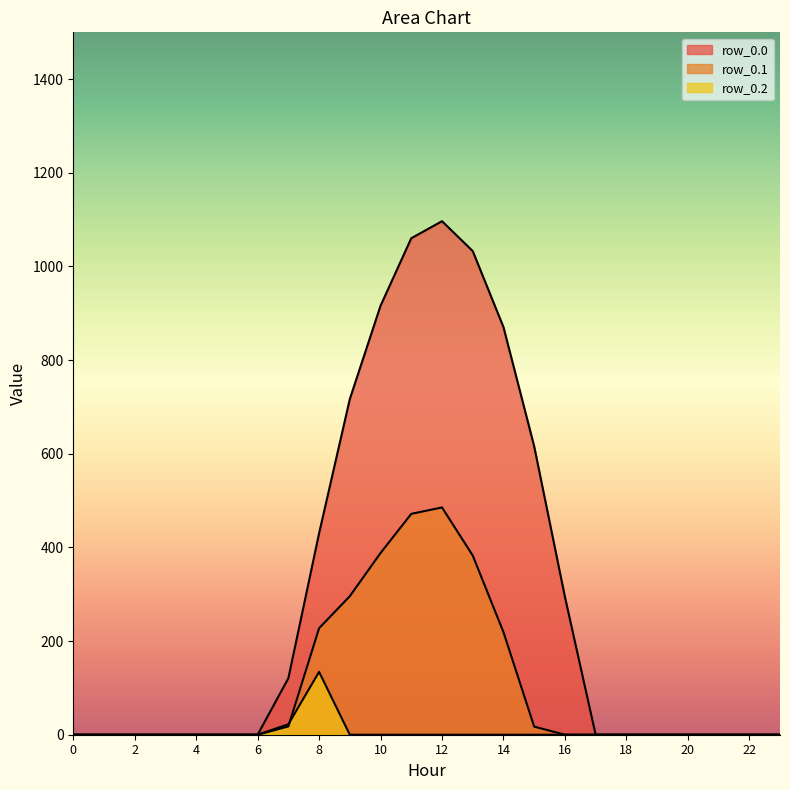

The row_0.1 series shows 0.0 at 18. True or false?

True